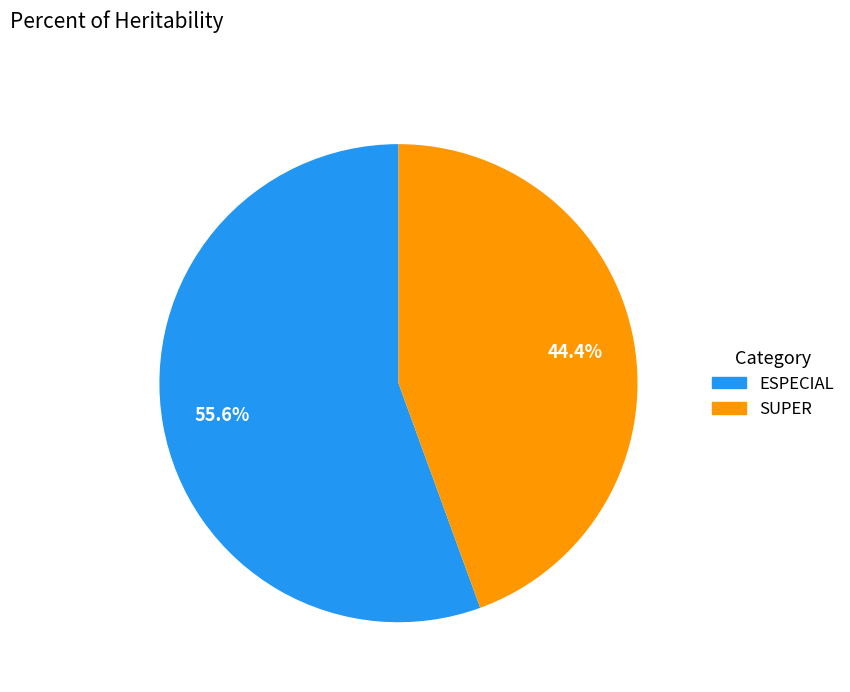

To the nearest percent, what is the combined percentage of ESPECIAL and SUPER?

100%